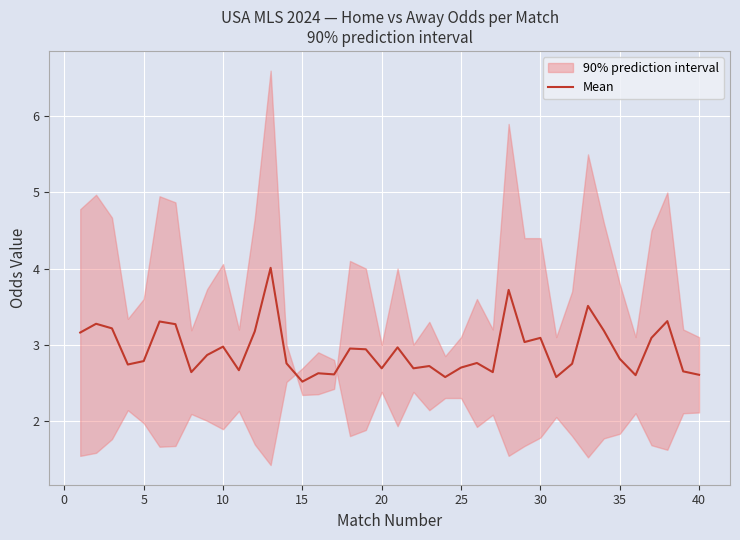

How many points are lower than both their immediate neighbors (excluding endpoints)?

12